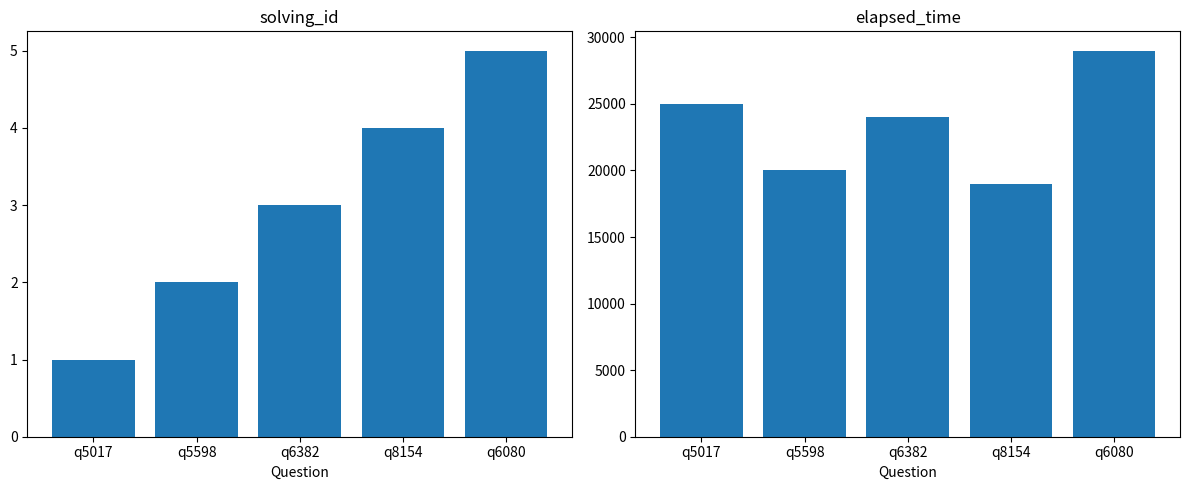

What value does the solving_id series have at q8154?

4